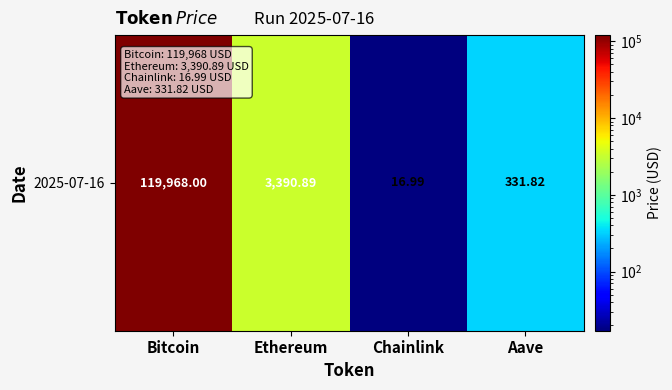

True or false: the data shows 331.8 at Aave.

True